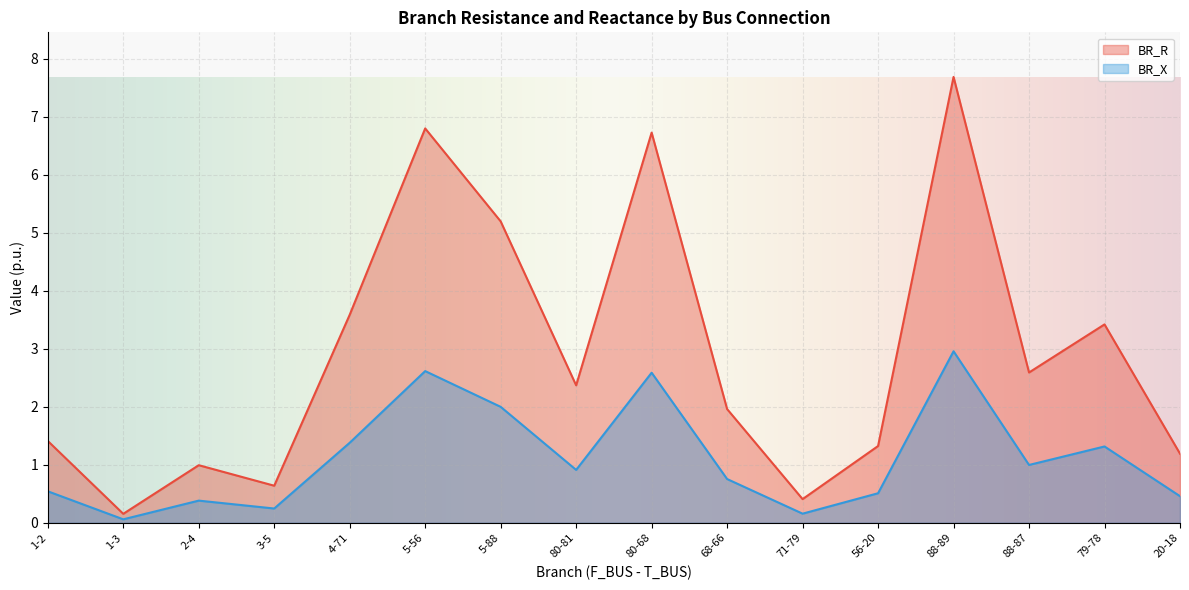

At which label does BR_X first exceed 2?

4-71